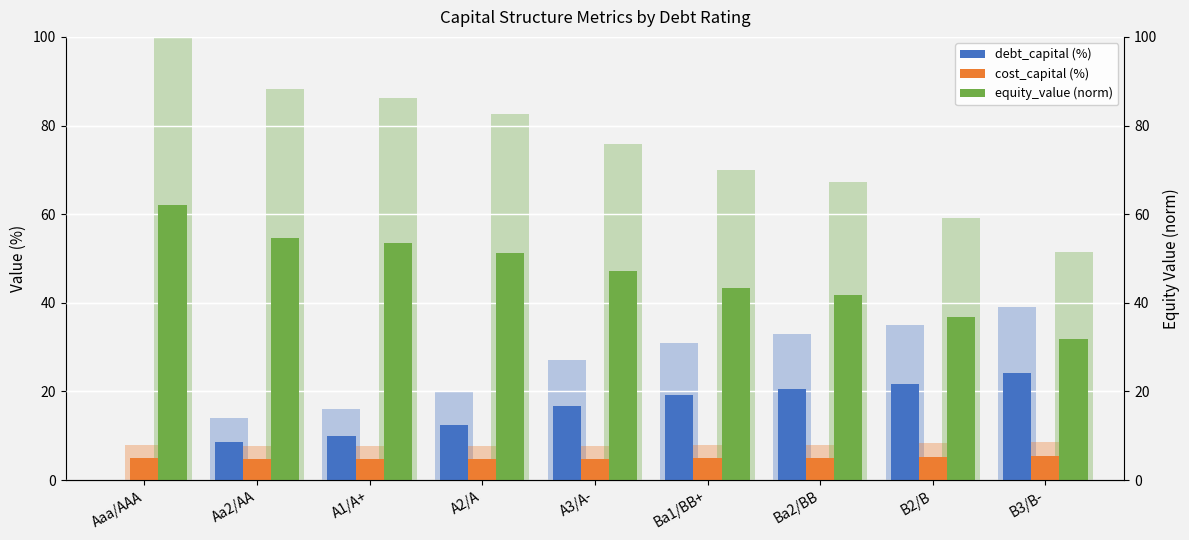

What is the label of the 8th bar from the right?

Aa2/AA